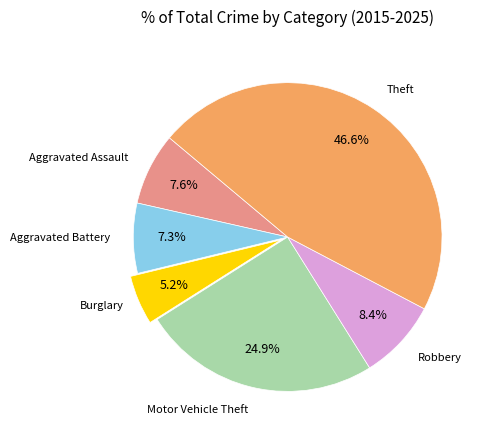

Is there a majority slice in this chart?

No